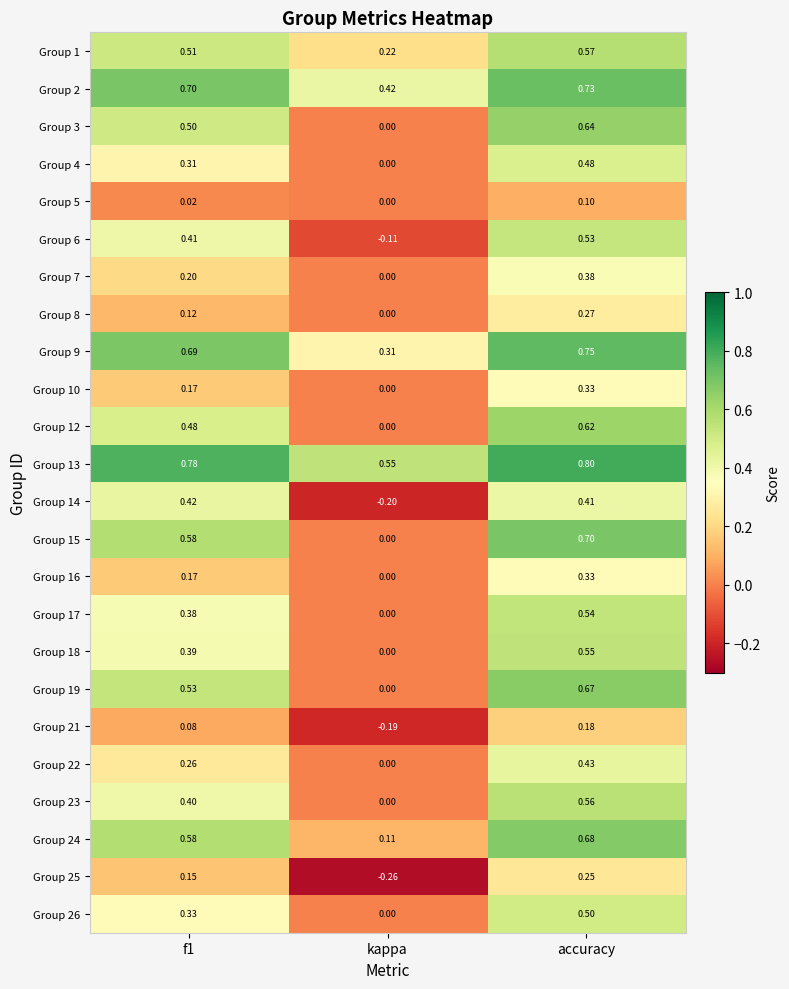

At which category is the sum across all series the highest?

accuracy